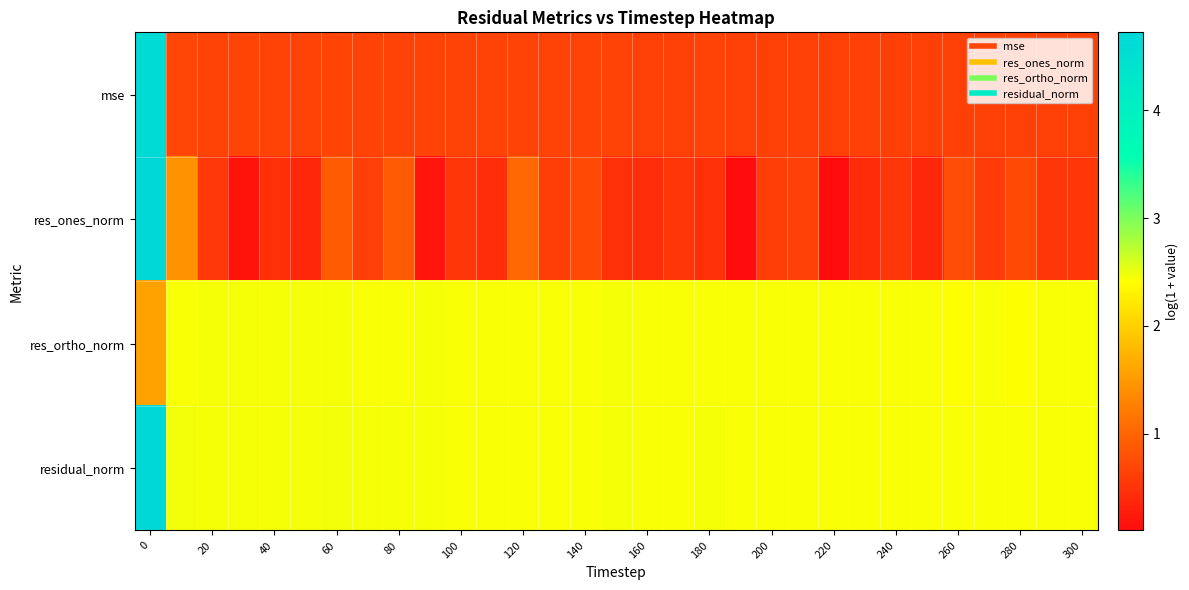

Rank the series by their maximum value, from highest to lowest.

residual_norm, res_ones_norm, mse, res_ortho_norm